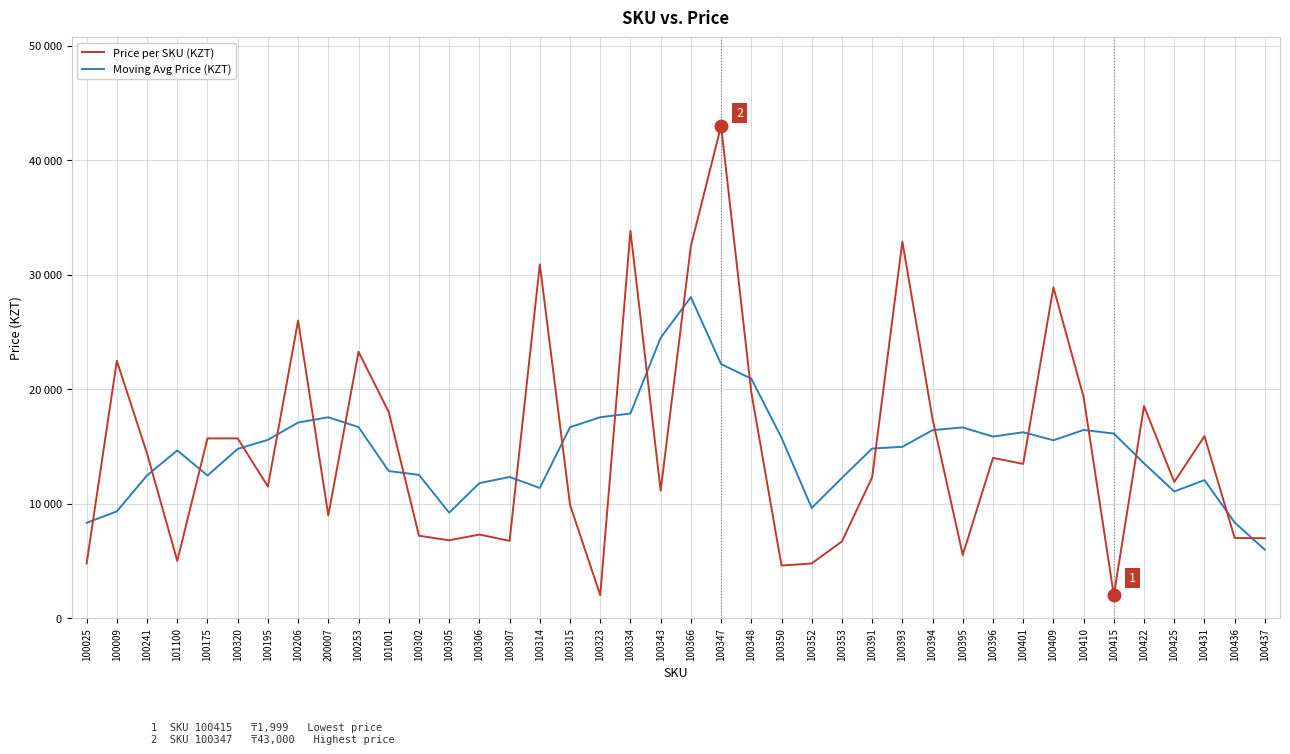

In Moving Avg Price (KZT), how many points are higher than both neighbors (excluding endpoints)?

8